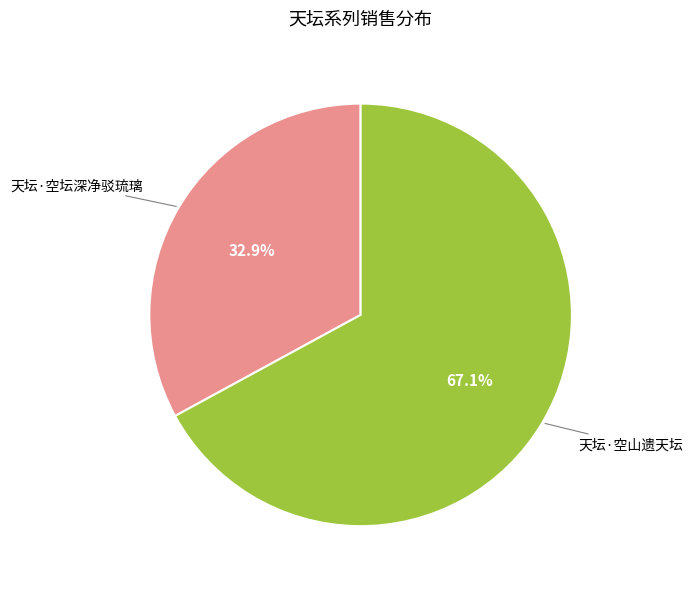

Does any single category account for the majority?

Yes